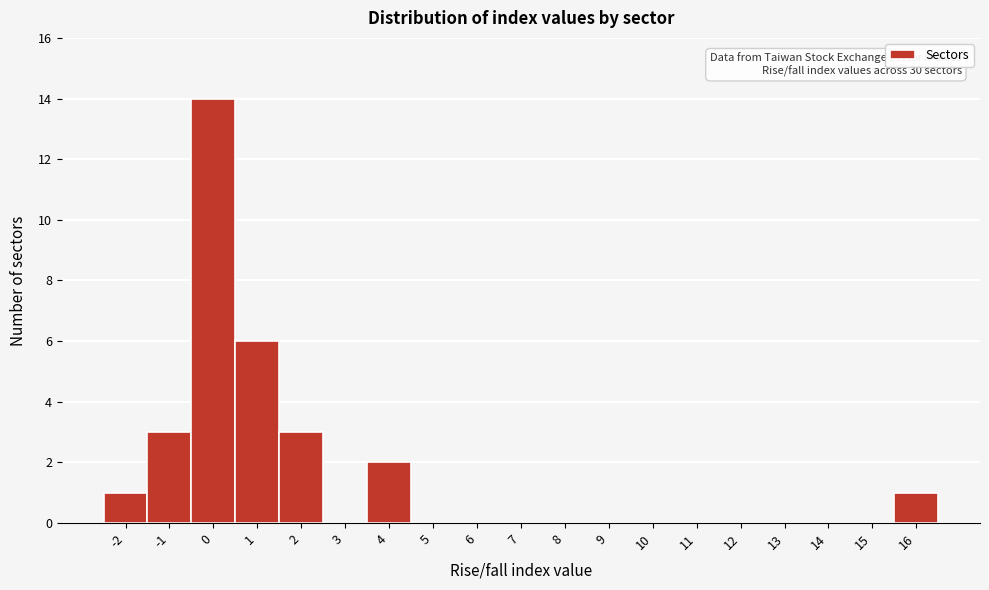

Reading right to left, extract all data points from this chart.

16=1	15=0	14=0	13=0	12=0	11=0	10=0	9=0	8=0	7=0	6=0	5=0	4=2	3=0	2=3	1=6	0=14	-1=3	-2=1